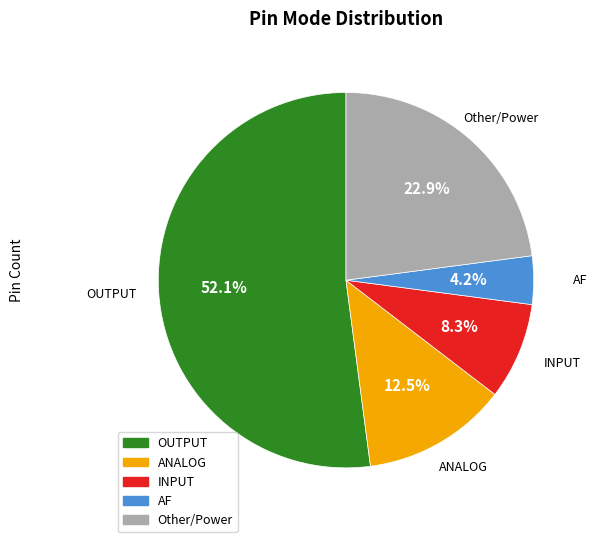

Count the number of slices in the pie.

5